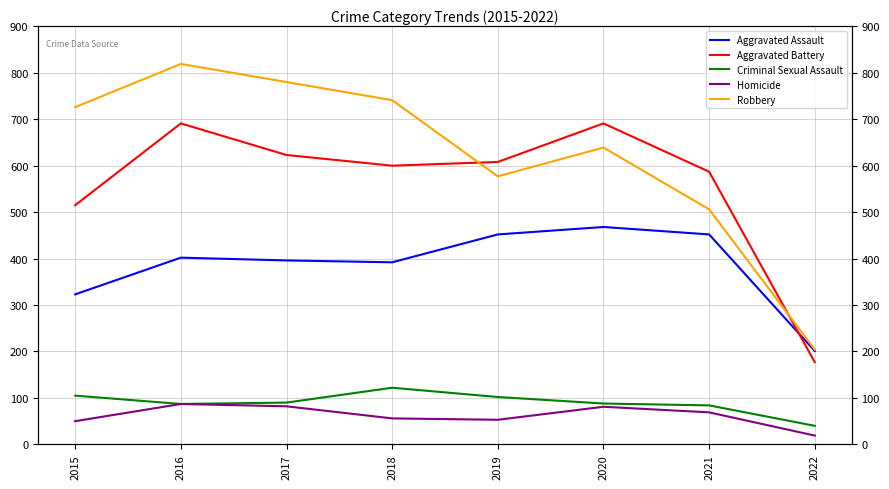

Is it true that Aggravated Assault equals 201 at 2022?

True